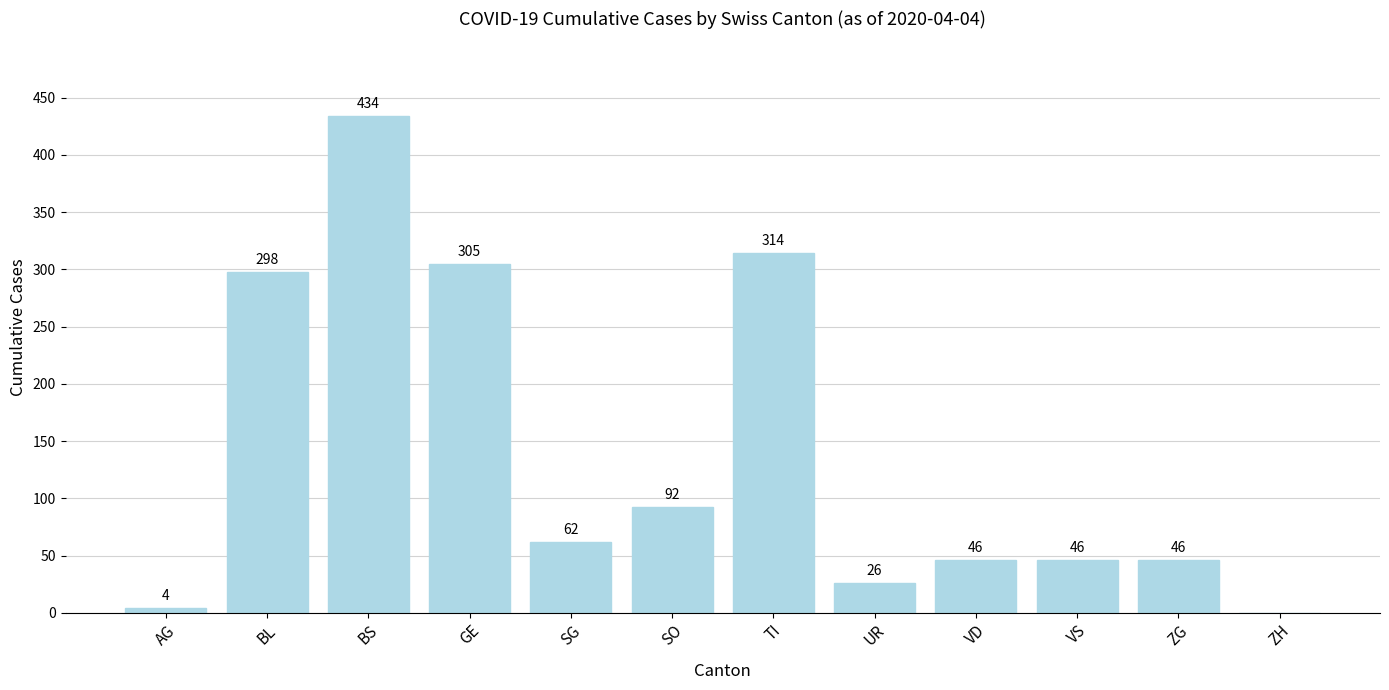

At which label is the value closest to 217?

BL